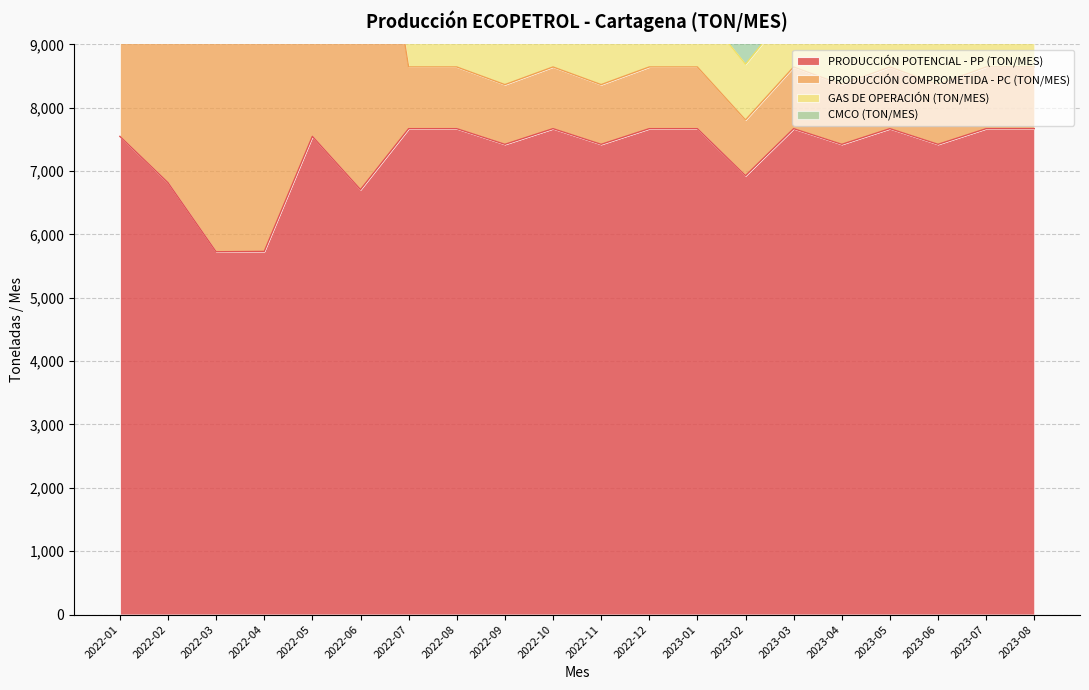

Rank the categories by GAS DE OPERACIÓN (TON/MES) value from highest to lowest.

2022-07, 2022-08, 2022-10, 2022-12, 2023-01, 2023-03, 2023-05, 2023-07, 2023-08, 2022-09, 2022-11, 2023-04, 2023-06, 2023-02, 2022-01, 2022-03, 2022-05, 2022-04, 2022-02, 2022-06